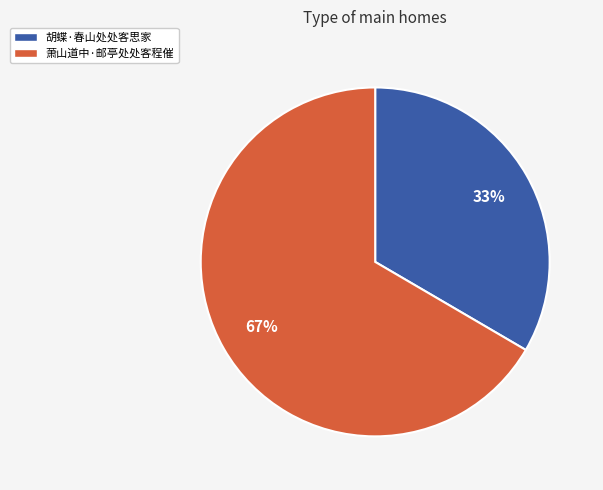

What is the ratio of the value at 胡蝶·春山处处客思家 to the value at 萧山道中·邮亭处处客程催?

0.5